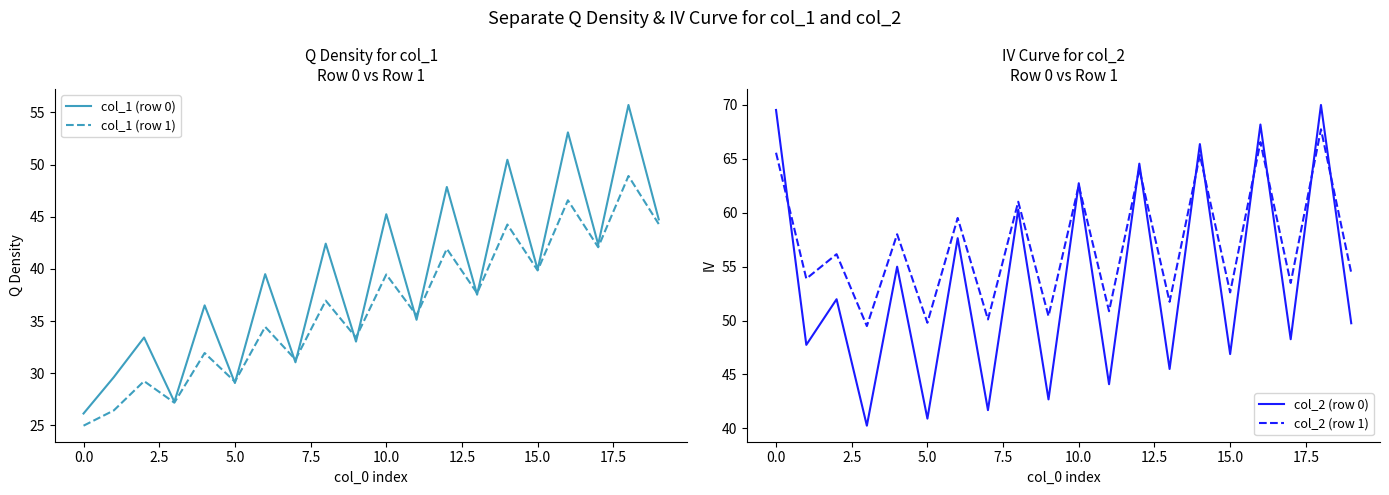

Is it true that col_2 (row 0) equals 40.9 at 5.0?

True